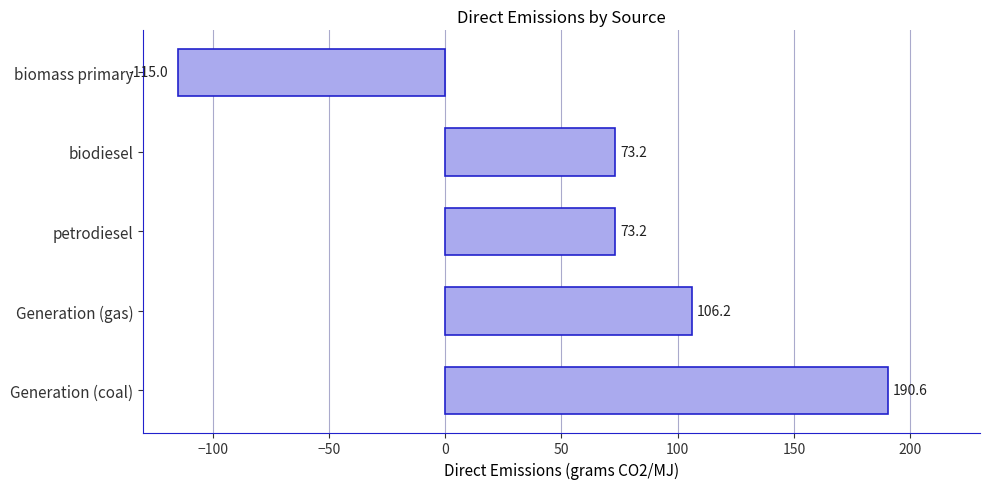

Between petrodiesel and biomass primary, which is larger?

petrodiesel